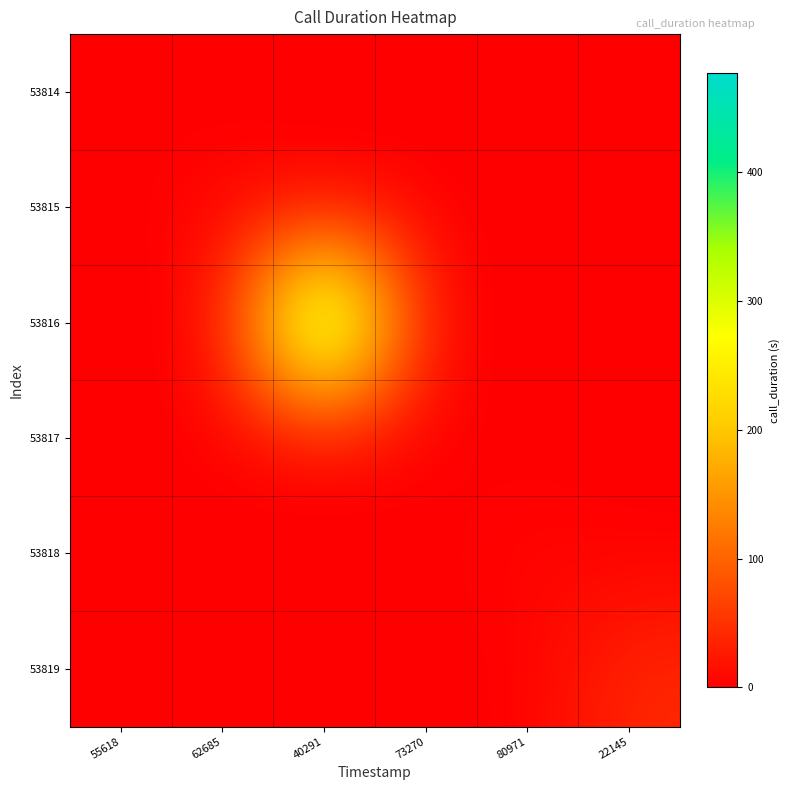

Reading right to left, extract all data points from this chart.

53814: 22145=0	80971=0	73270=0	40291=0	62685=0	55618=0
53815: 22145=0	80971=0	73270=0	40291=0	62685=7	55618=0
53816: 22145=0	80971=0	73270=0	40291=477	62685=0	55618=0
53817: 22145=0	80971=0	73270=0	40291=0	62685=0	55618=0
53818: 22145=0	80971=7	73270=0	40291=0	62685=0	55618=0
53819: 22145=41	80971=0	73270=0	40291=0	62685=0	55618=0